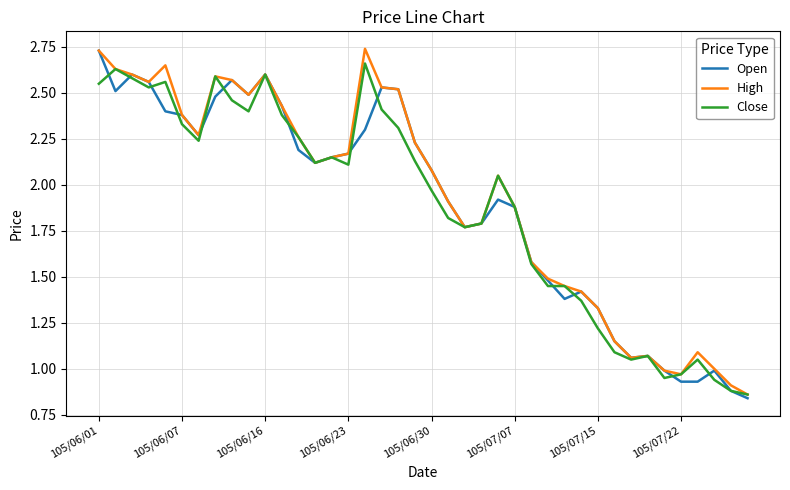

True or false: Close and High cross at least once.

False